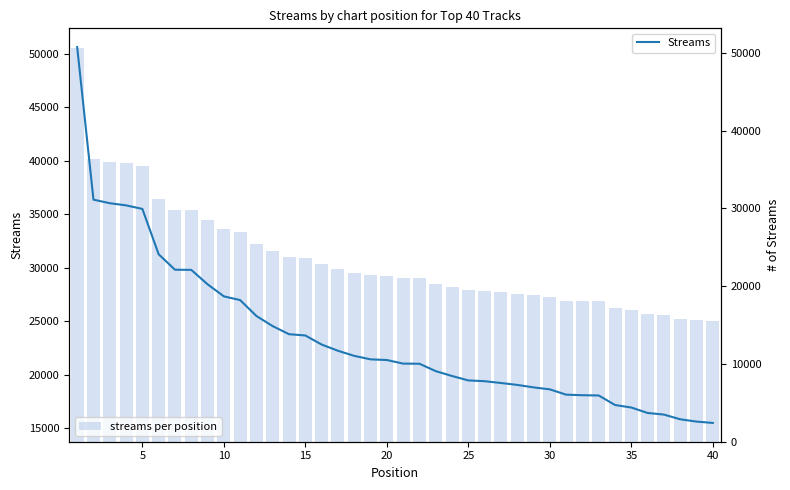

What are all the series names shown in the legend?

Streams, streams per position